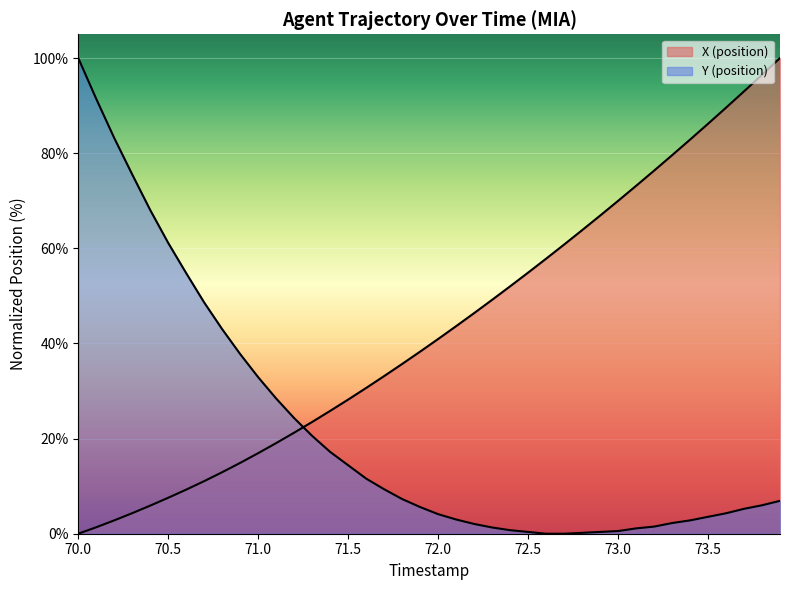

What is the greatest value displayed?

100.0